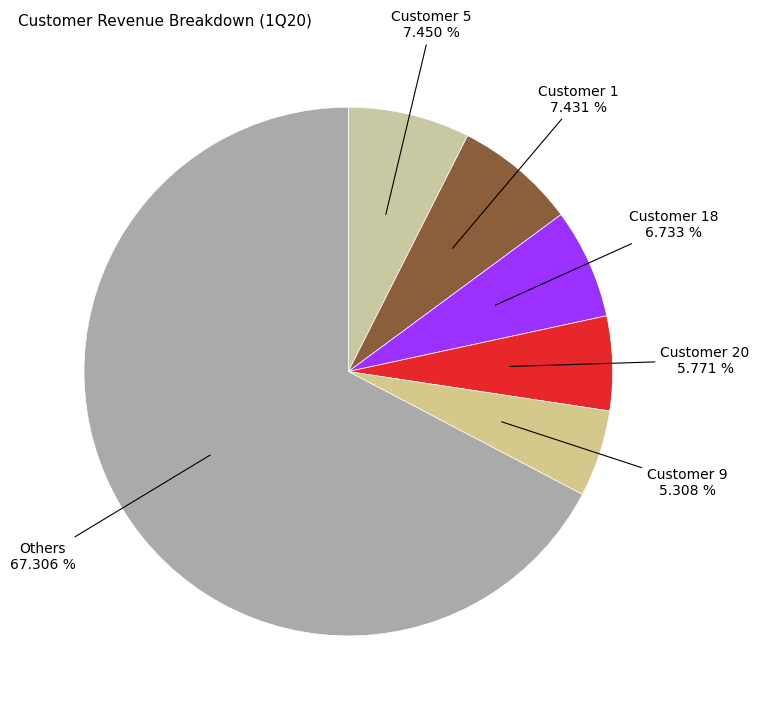

How many segments does this pie chart have?

6